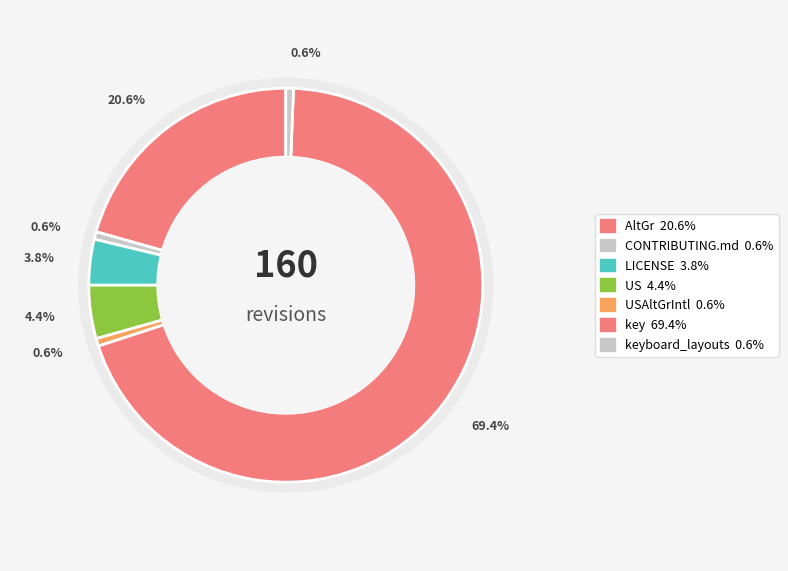

What percentage is the AltGr slice, to the nearest percent?

21%